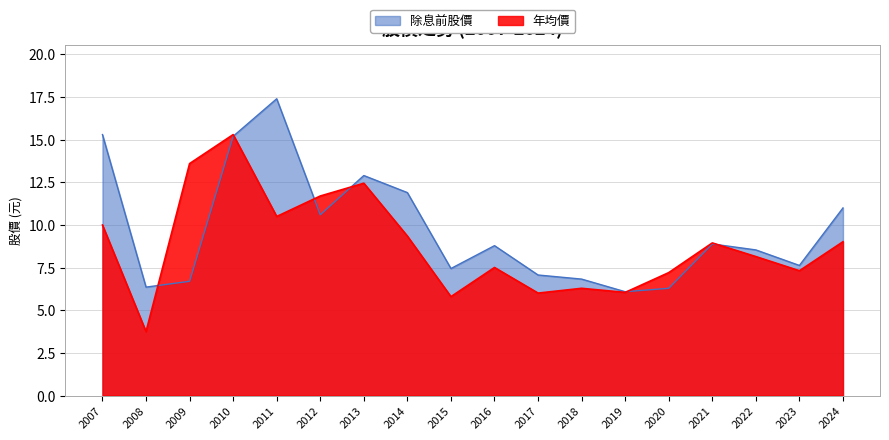

What is the highest value of the 除息前股價 series?

17.4